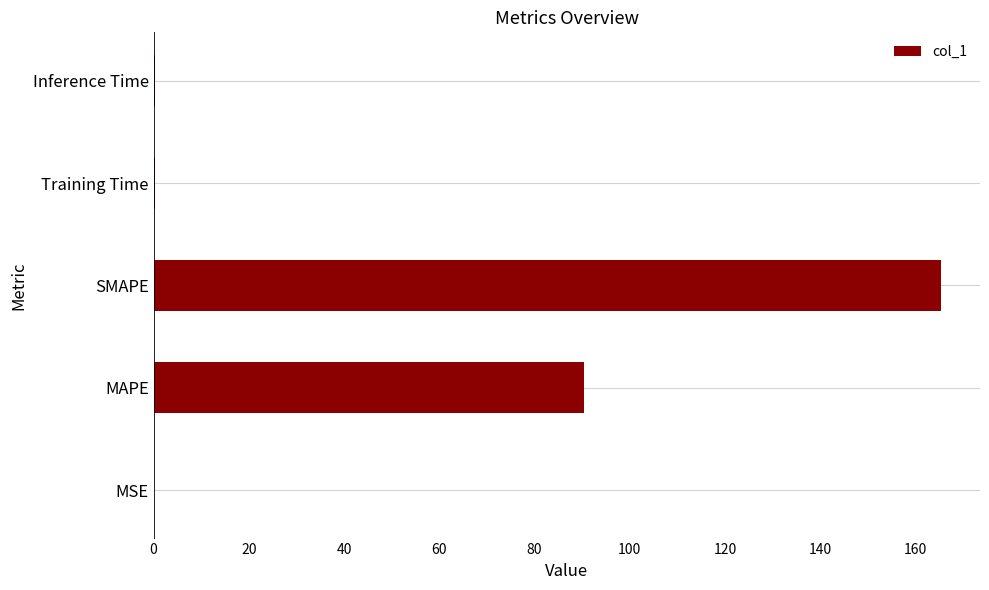

The value at MAPE is 90.5. True or false?

True